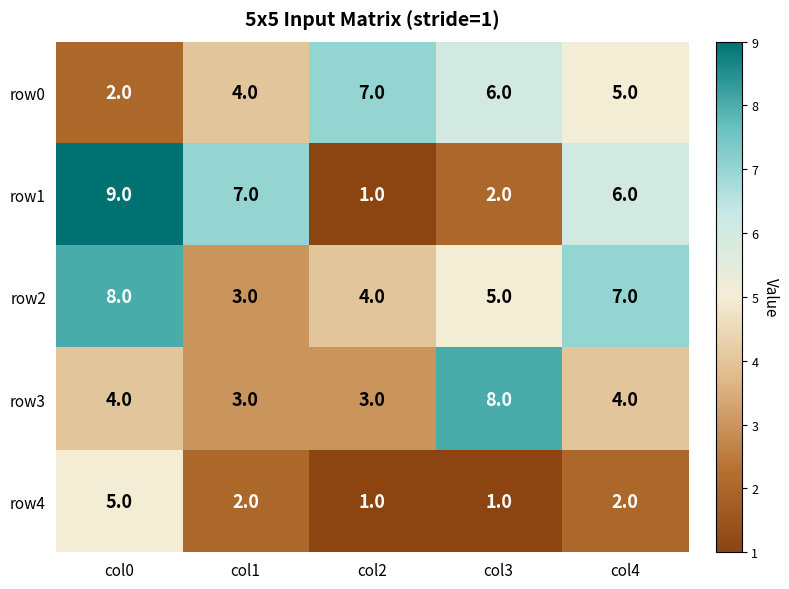

Reading left to right, what are all the values shown in this chart?

row0: 2	4	7	6	5
row1: 9	7	1	2	6
row2: 8	3	4	5	7
row3: 4	3	3	8	4
row4: 5	2	1	1	2